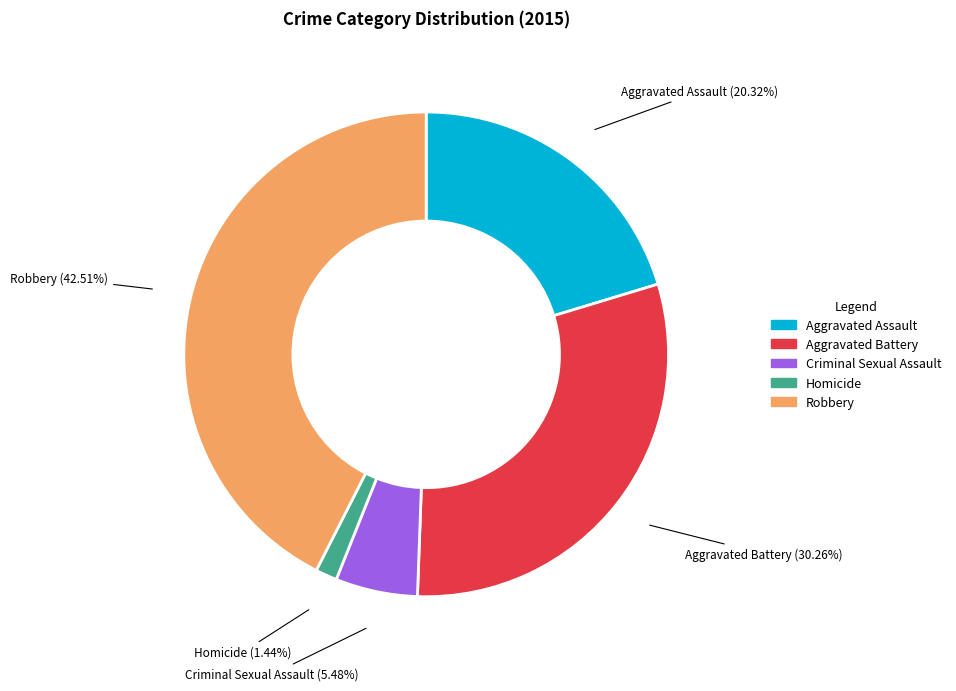

To the nearest percent, what is the average slice percentage?

20%